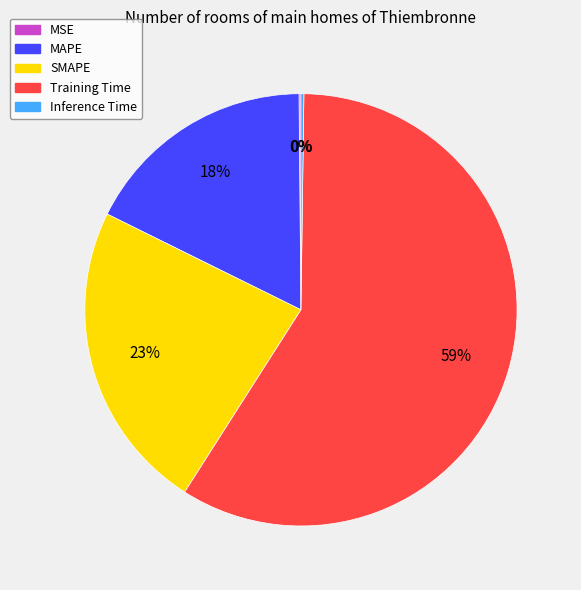

True or false: SMAPE accounts for 23% of the total.

True